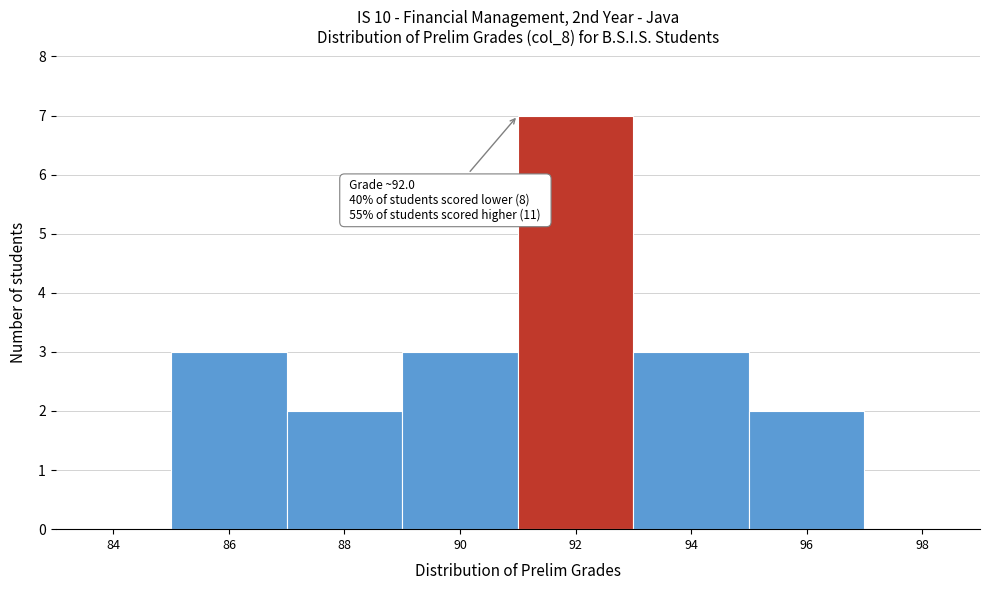

Reading left to right, list all the values displayed in this chart.

84=0	86=3	88=2	90=3	92=7	94=3	96=2